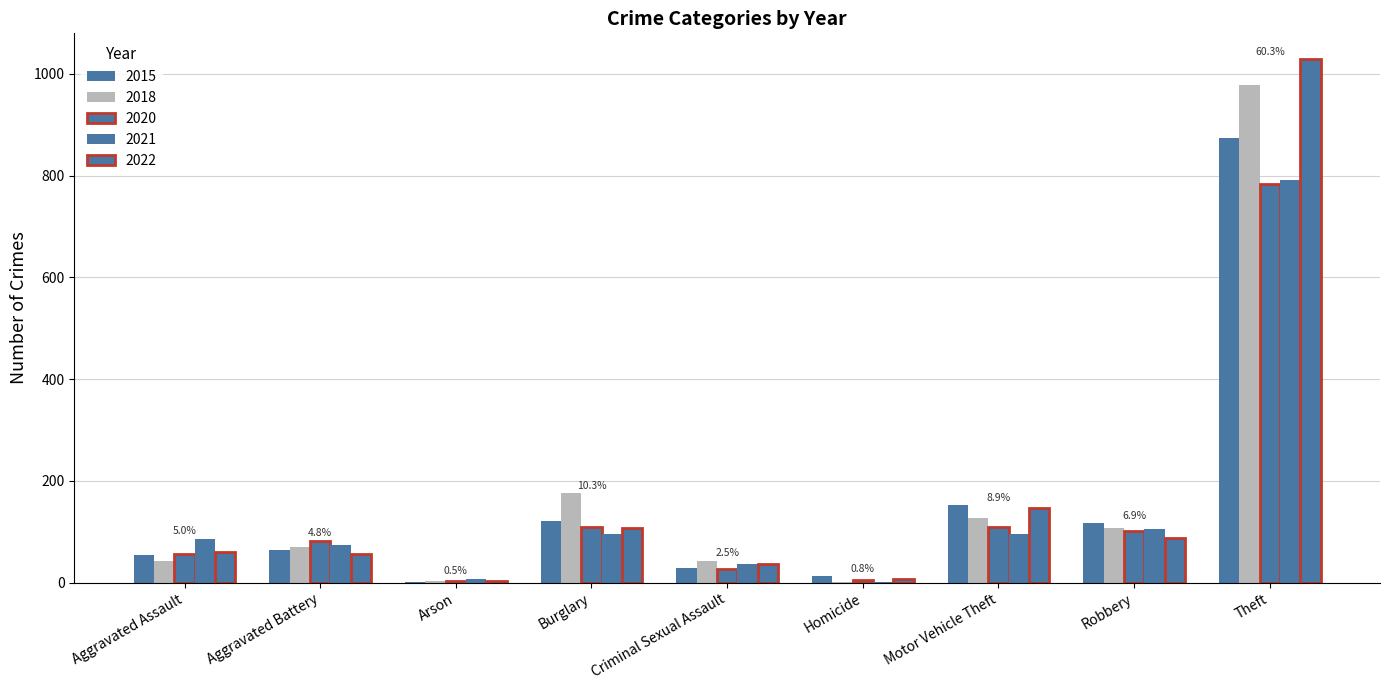

How many categories are shown in the chart?

9